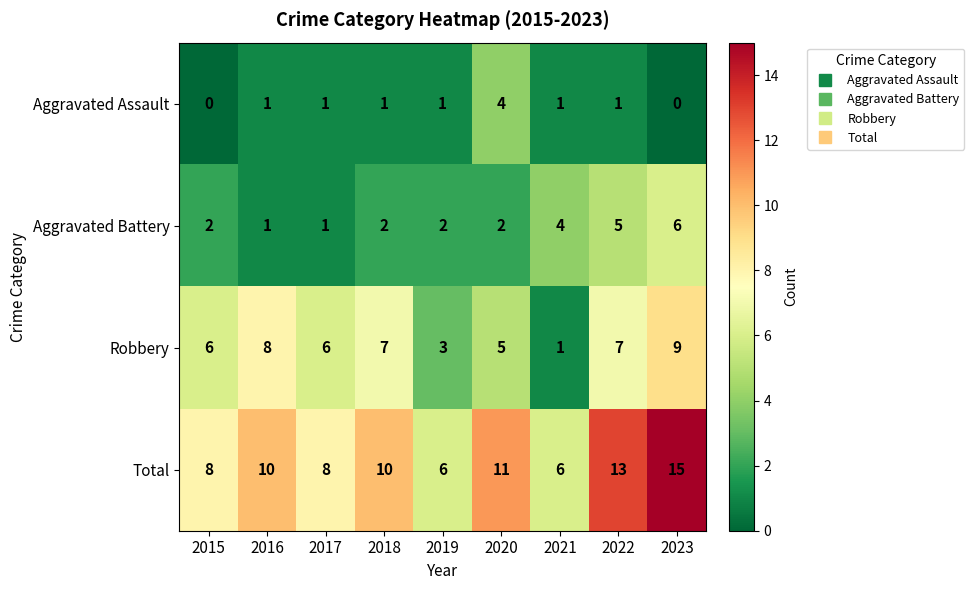

The Aggravated Assault series shows 1 at 2017. True or false?

True